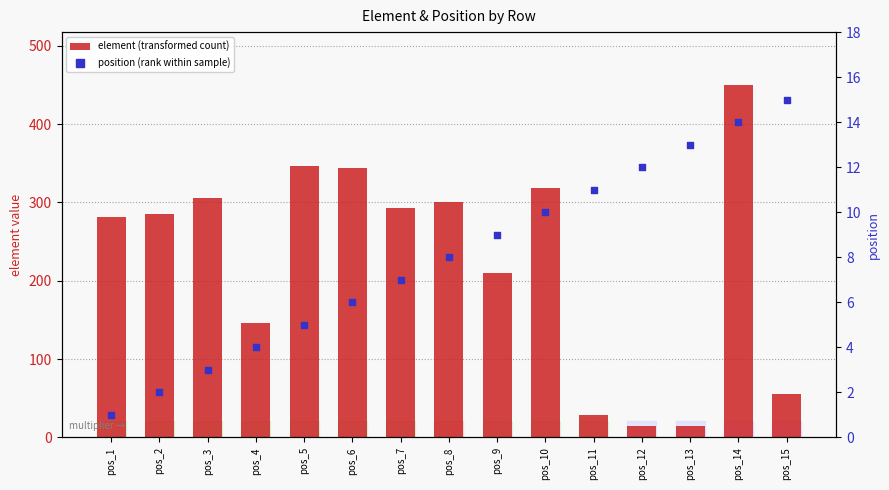

What are all the series names shown in the legend?

element (transformed count), position (rank within sample)